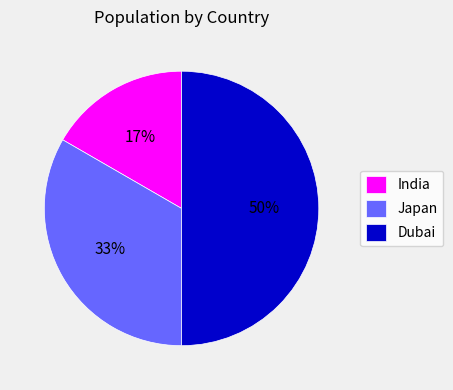

Does India represent more than half of the total?

No